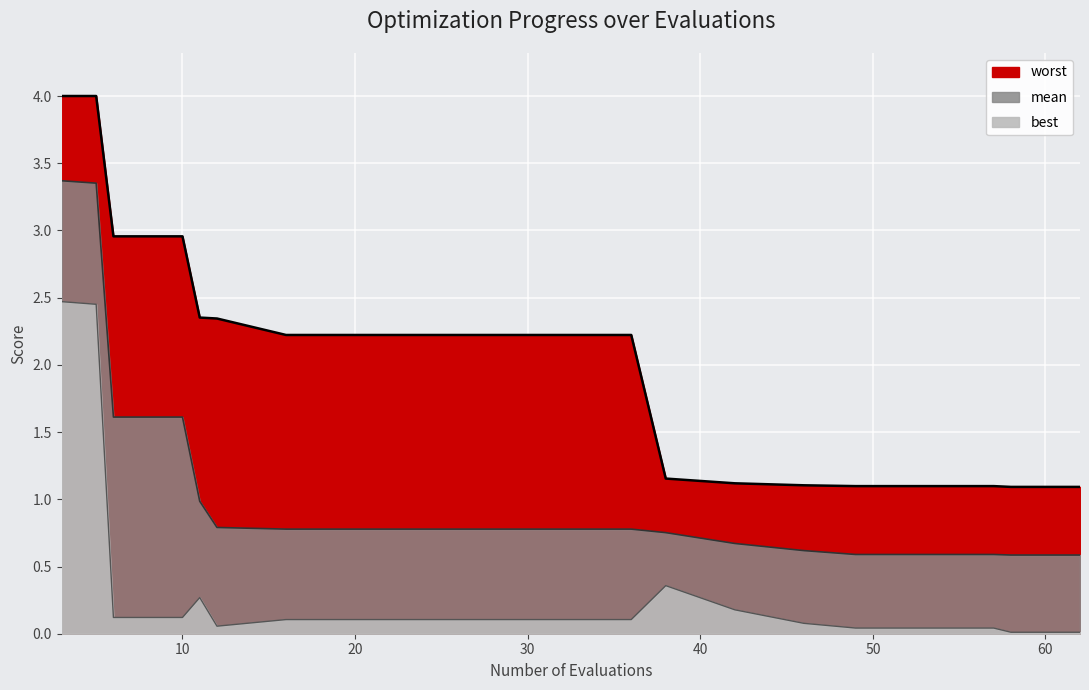

What is the maximum value shown in the chart?

4.0